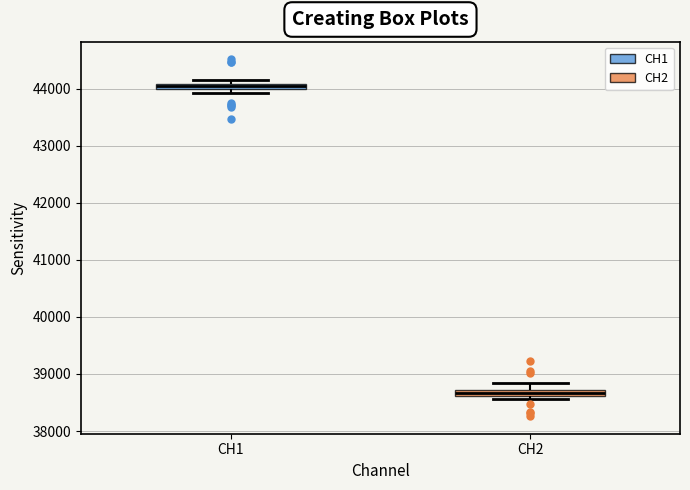

Which box's median line is the lowest?

CH2